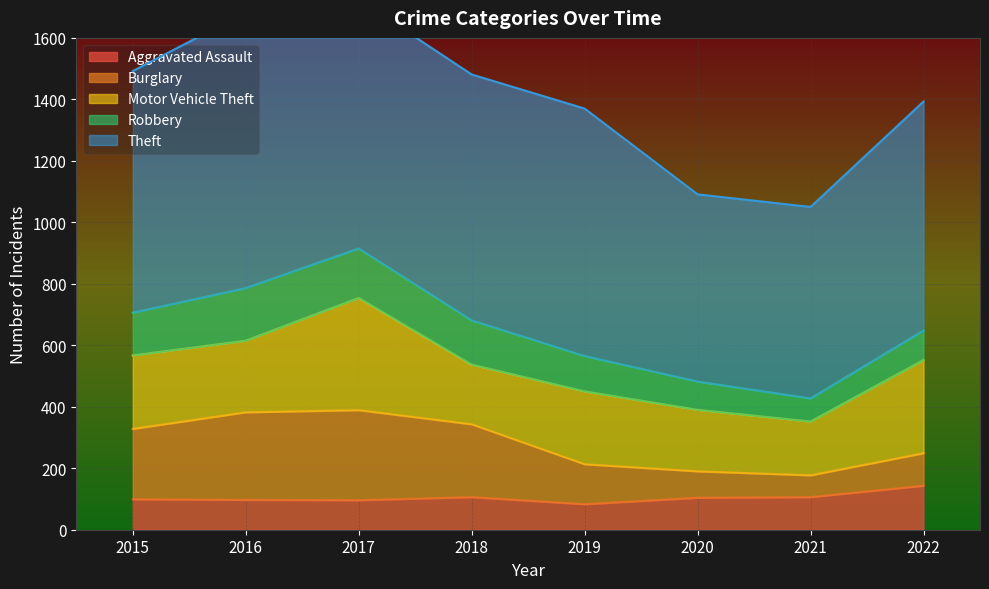

What is the lowest value of the Burglary series?

71